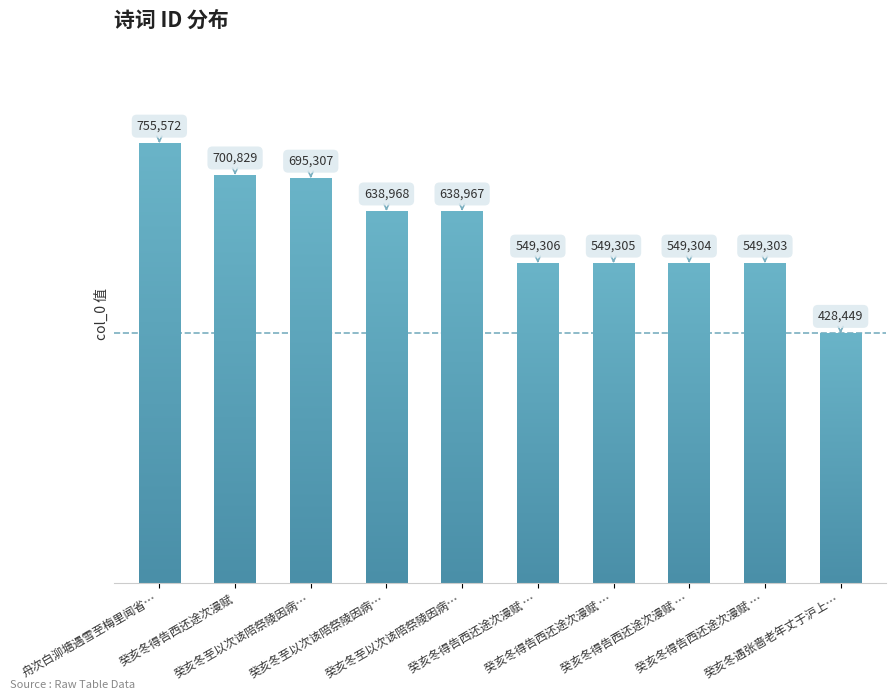

Is it true that the value at 癸亥冬至以次该陪祭陵因病… is 638968?

True